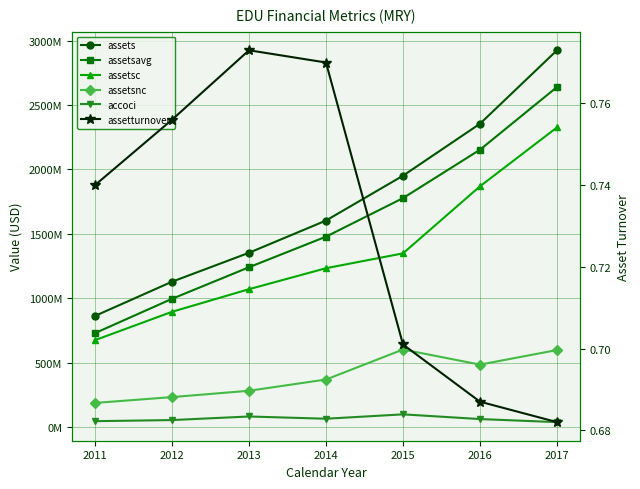

At which label does assetsnc reach its minimum?

2011